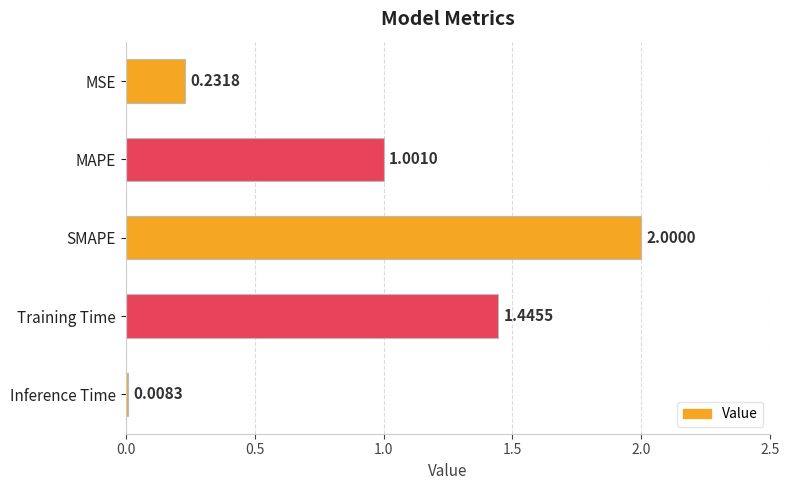

List the labels in order of value, smallest first.

Inference Time, MSE, MAPE, Training Time, SMAPE